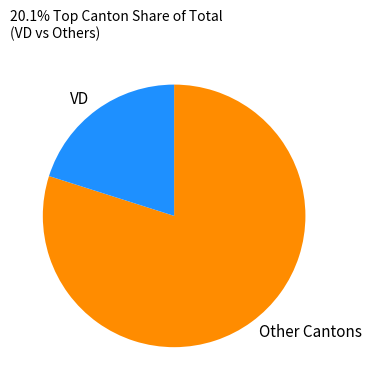

What is the majority slice?

Other Cantons